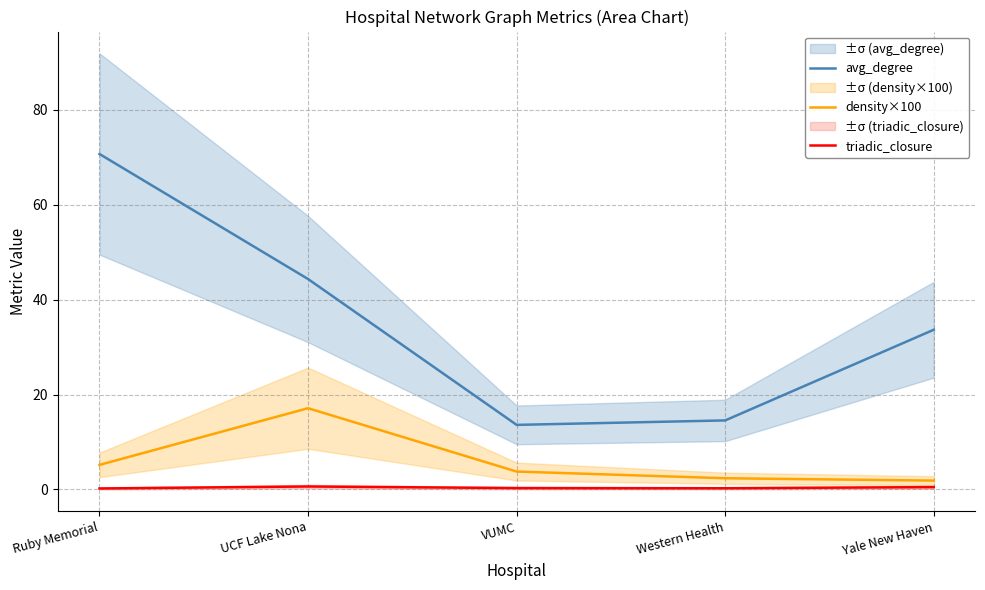

What is the total value across all series at Western Health?

17.2